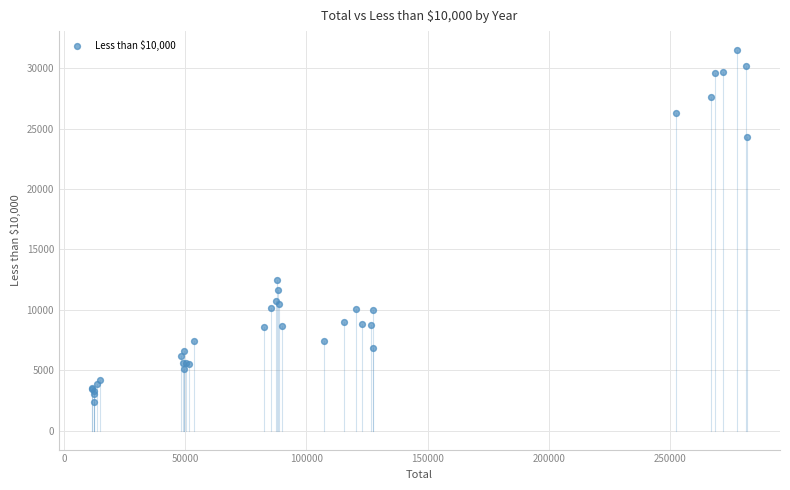

What Y value in the scatter plot is closest to 16924?

12471